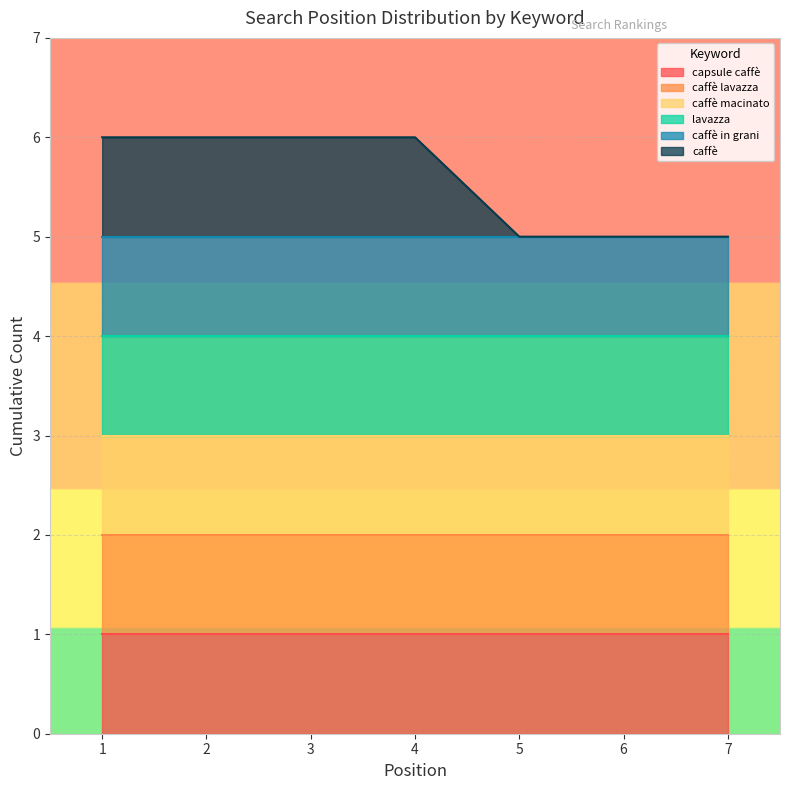

True or false: caffè lavazza has more than 0 interior local peaks.

False